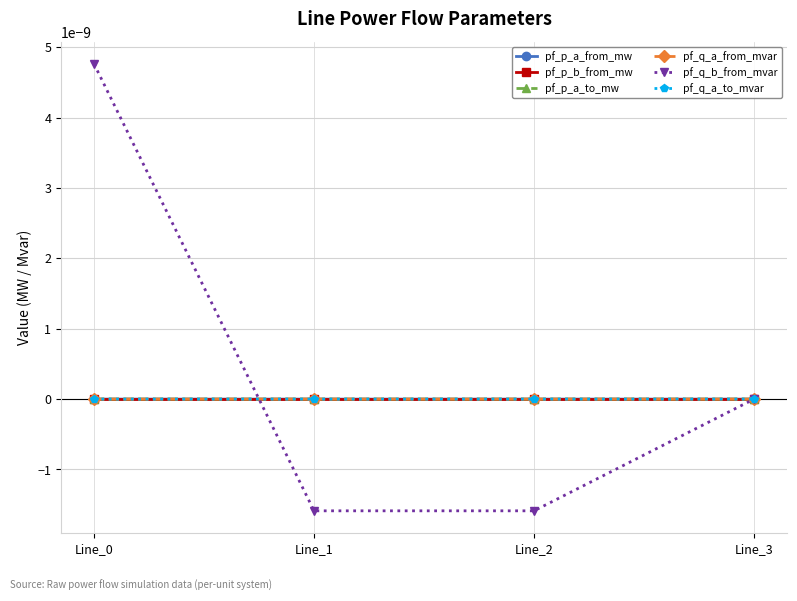

Does the chart have visible grid lines?

Yes